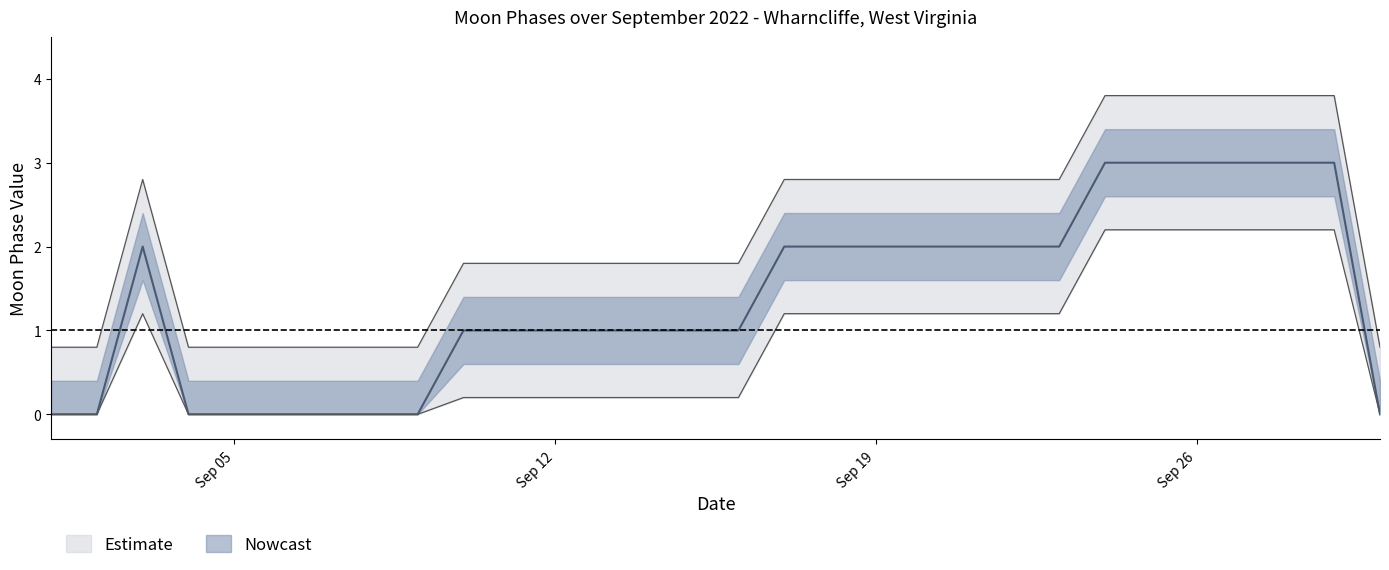

What is the difference between the second highest and second lowest values in the upper_ci series?

3.0